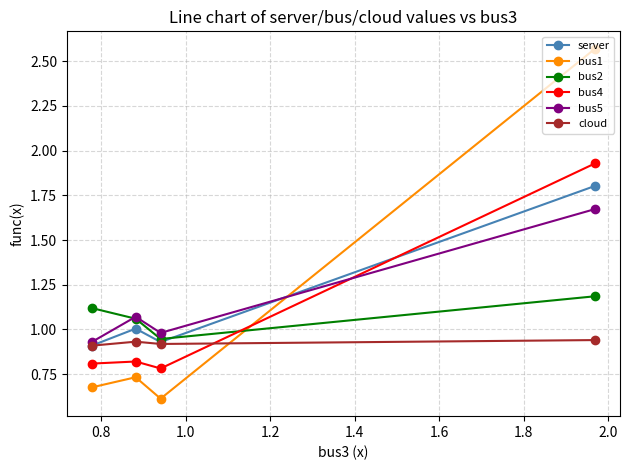

Which series has the widest spread of values?

bus1